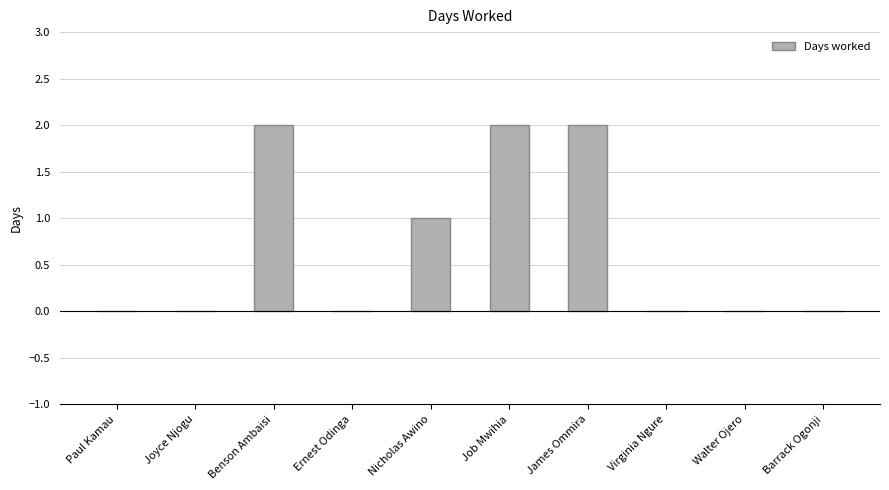

What is the change in value from Nicholas Awino to James Ommira?

+1